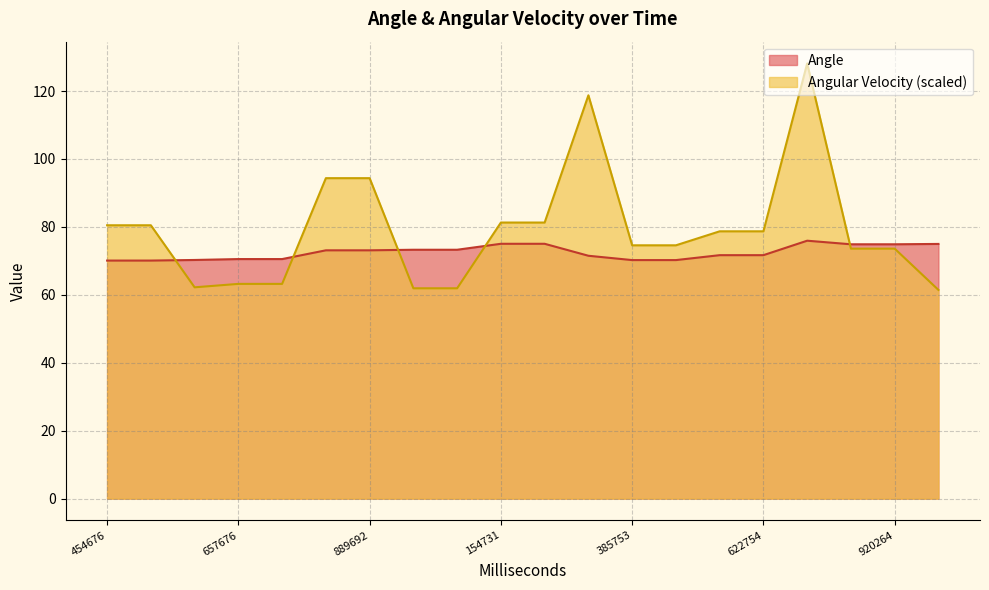

What is the maximum value shown in the chart?

128.1